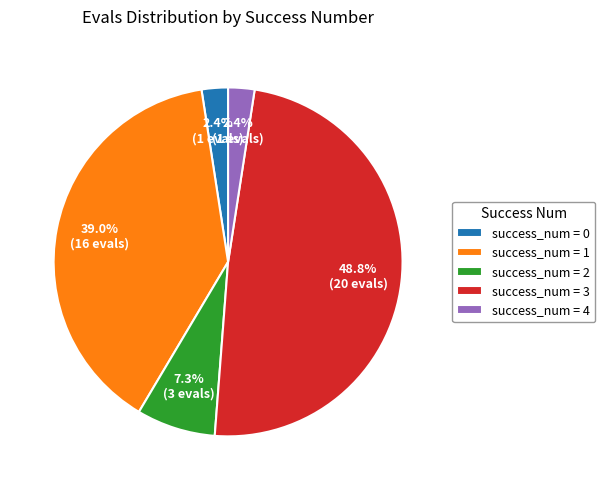

Do success_num = 2 and success_num = 1 together represent more than half of the pie?

No